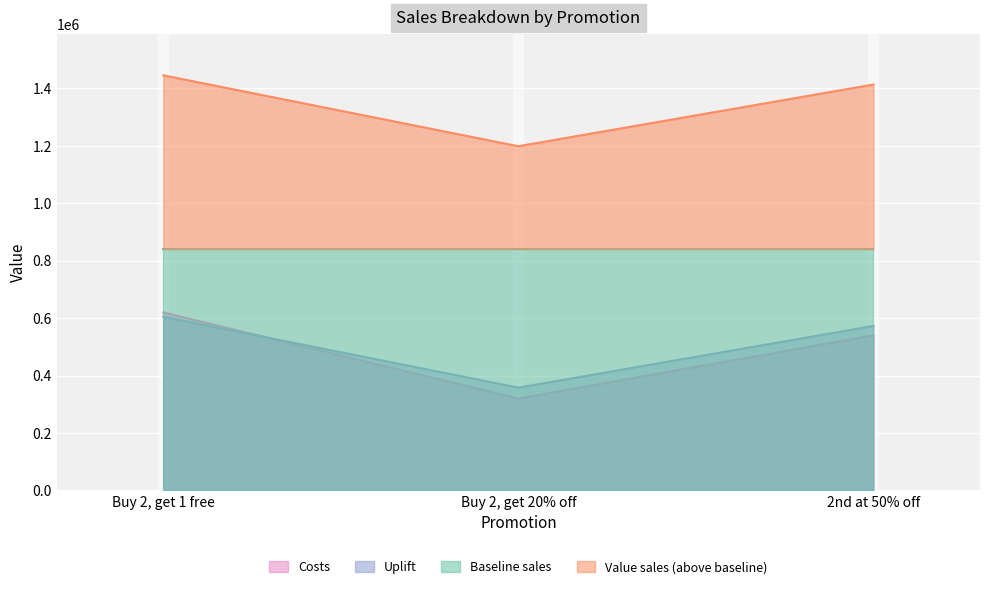

Rank the categories by Uplift value from highest to lowest.

Buy 2, get 1 free, 2nd at 50% off, Buy 2, get 20% off